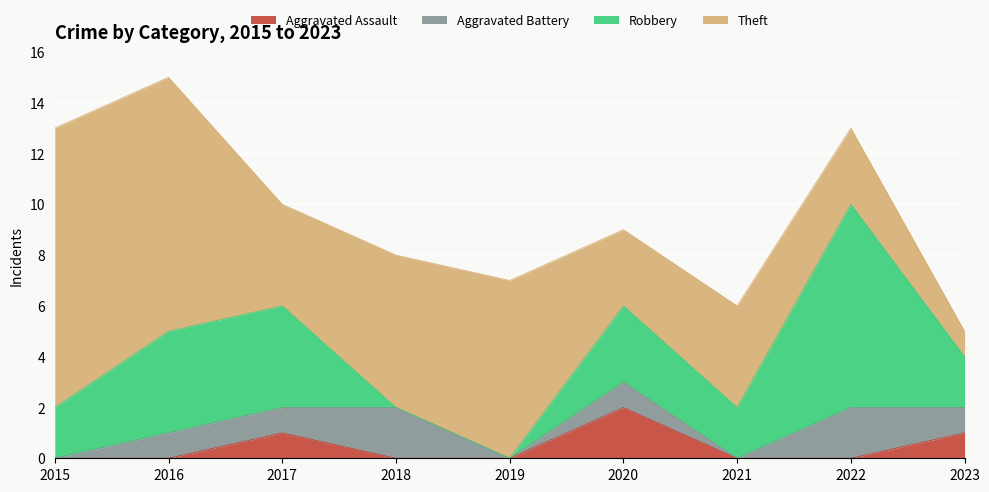

What is the total value across all series at 2021?

6